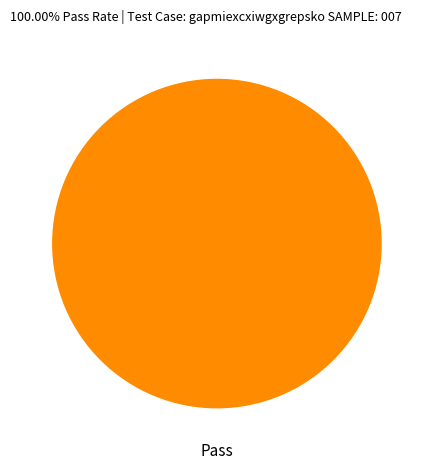

The Pass slice represents 100% of the pie. True or false?

True